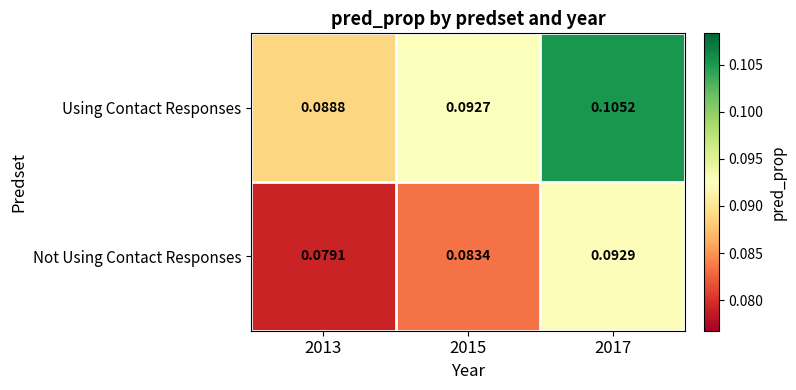

Which series has the largest range (max minus min)?

Using Contact Responses